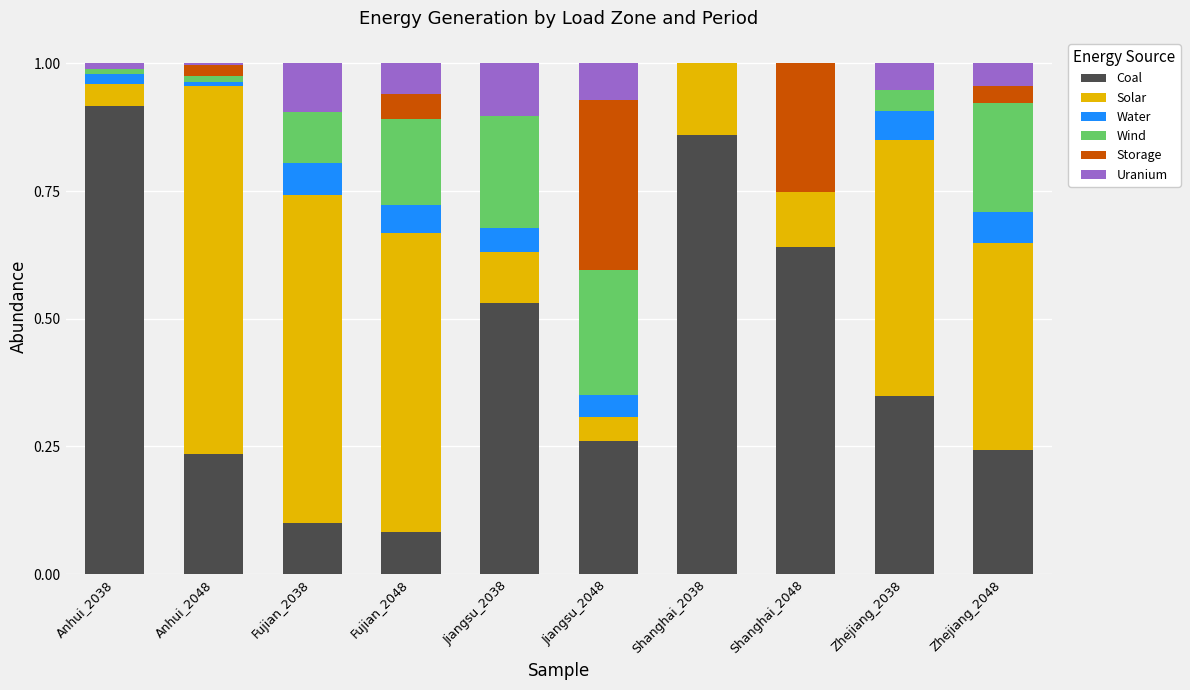

Does the chart contain stacked bars?

Yes